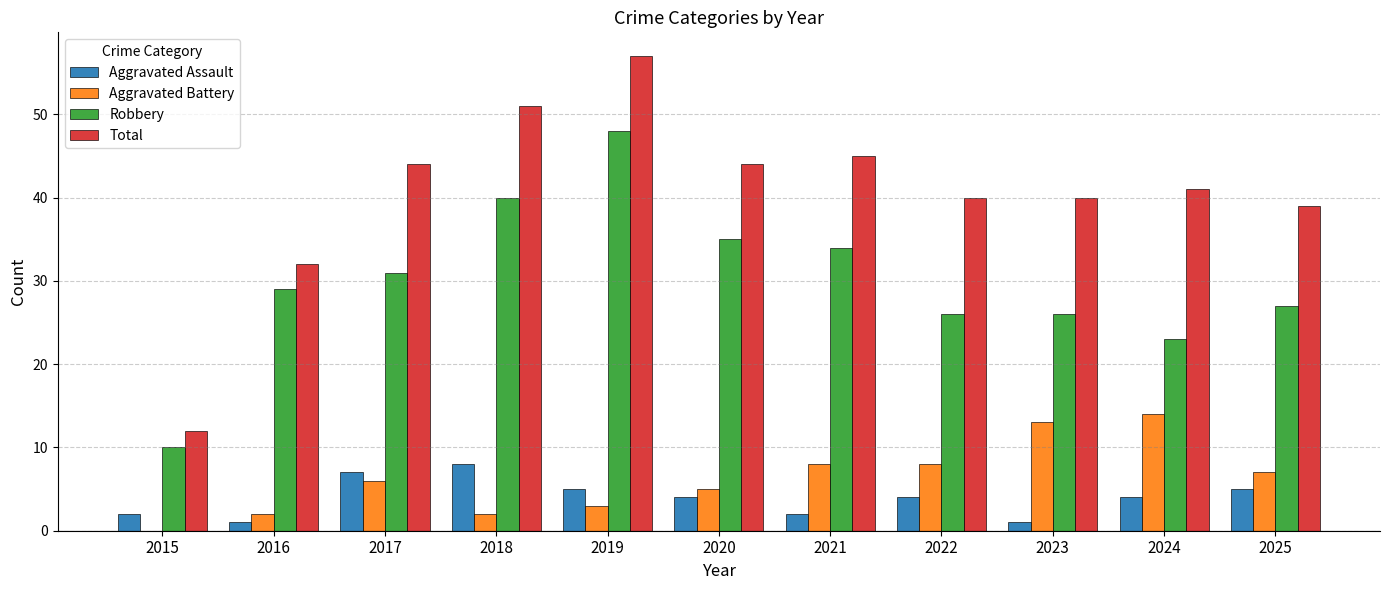

Reading left to right, what are all the values shown in this chart?

Aggravated Assault: 2015=2	2016=1	2017=7	2018=8	2019=5	2020=4	2021=2	2022=4	2023=1	2024=4	2025=5
Aggravated Battery: 2015=0	2016=2	2017=6	2018=2	2019=3	2020=5	2021=8	2022=8	2023=13	2024=14	2025=7
Robbery: 2015=10	2016=29	2017=31	2018=40	2019=48	2020=35	2021=34	2022=26	2023=26	2024=23	2025=27
Total: 2015=12	2016=32	2017=44	2018=51	2019=57	2020=44	2021=45	2022=40	2023=40	2024=41	2025=39